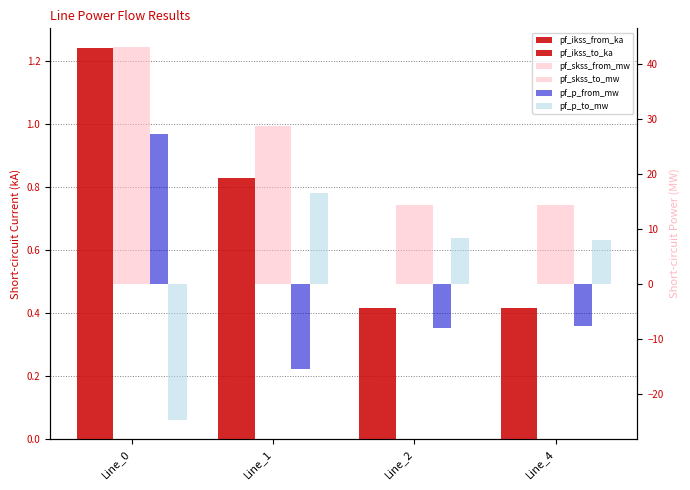

What is the total value across all series at Line_4?

29.8